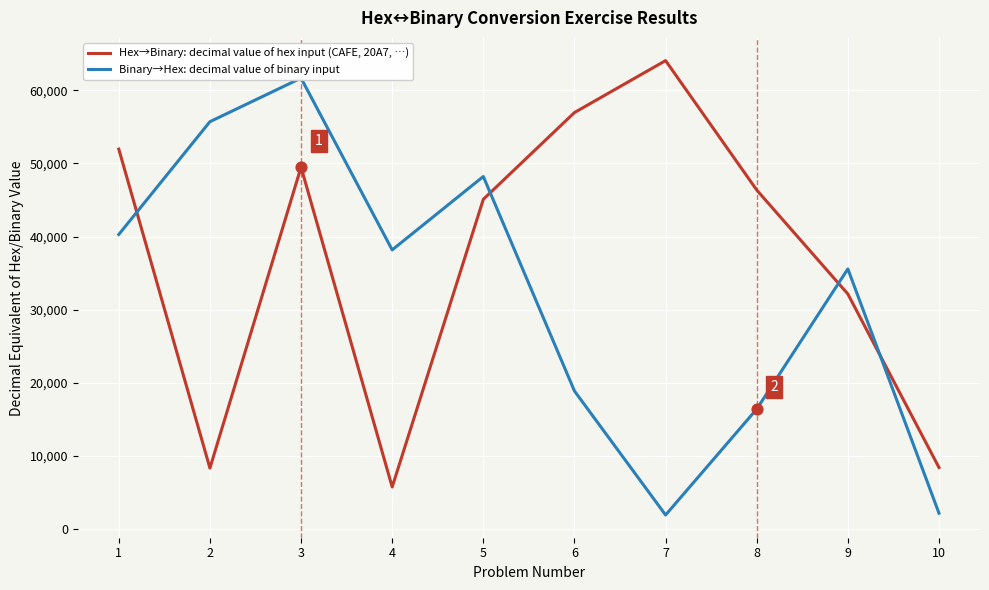

Which series has the largest Y range (max minus min)?

Binary→Hex: decimal value of binary input